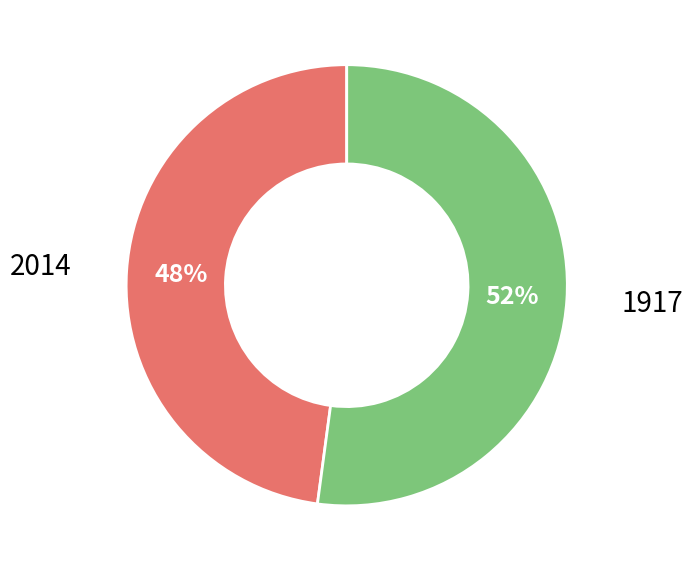

Does any single category account for the majority?

Yes